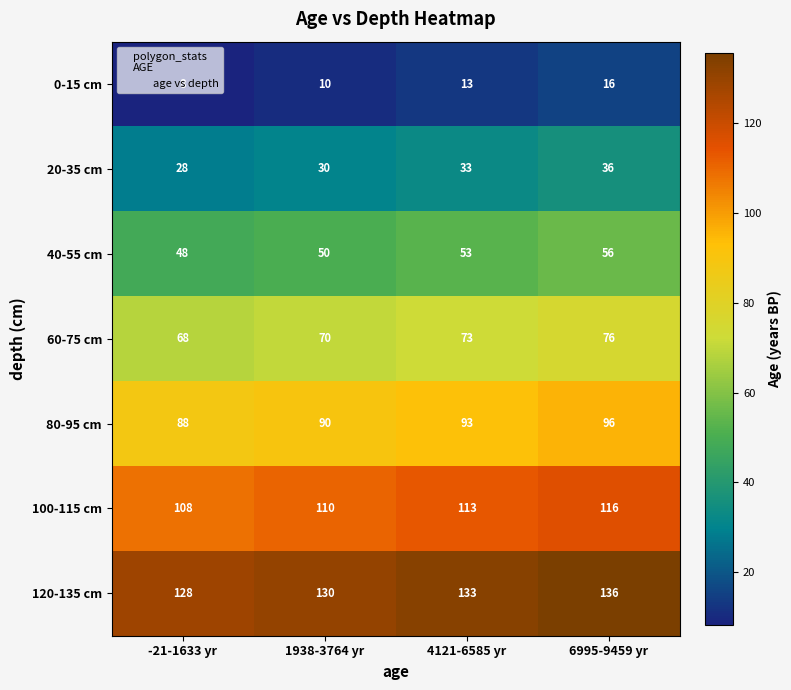

Which series has the largest total across all categories?

120-135 cm